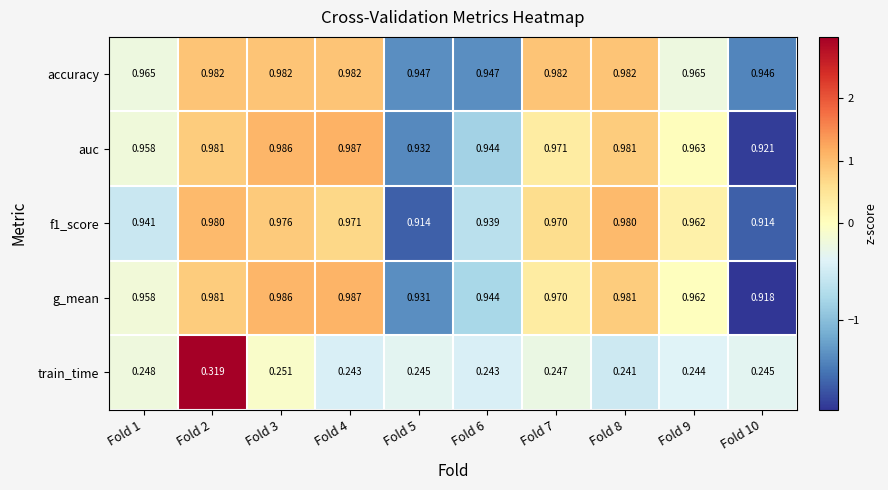

Which series changed the most between Fold 2 and Fold 8?

train_time